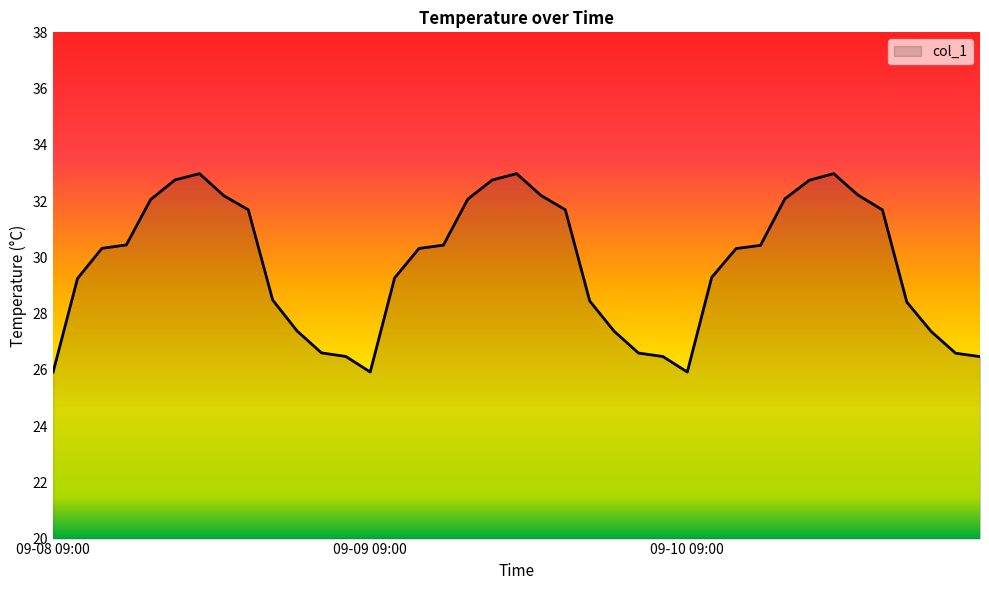

What is the difference between the maximum and minimum values?

7.1